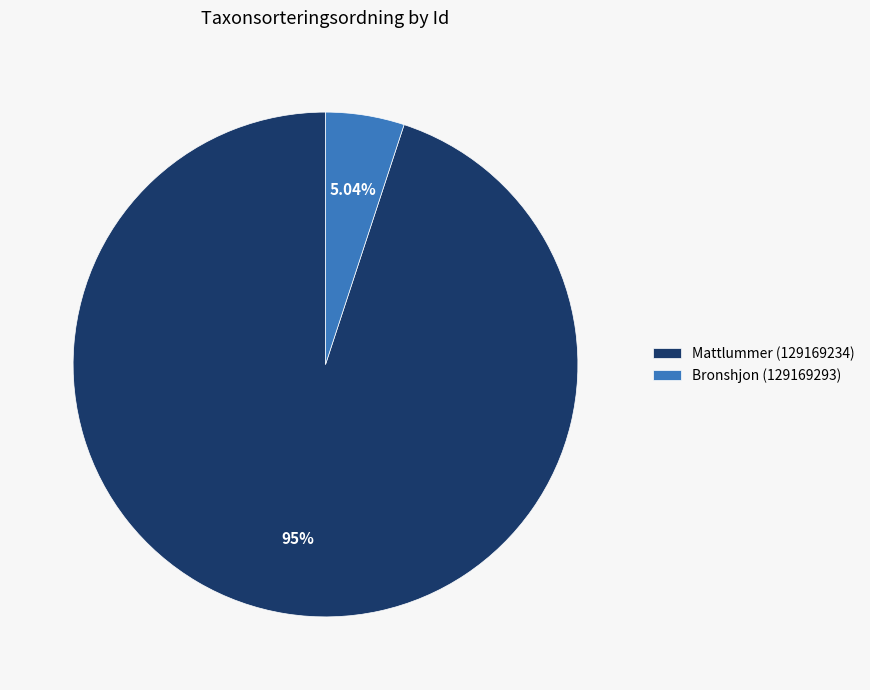

What portion of the pie excludes Mattlummer (129169234)?

5.0%